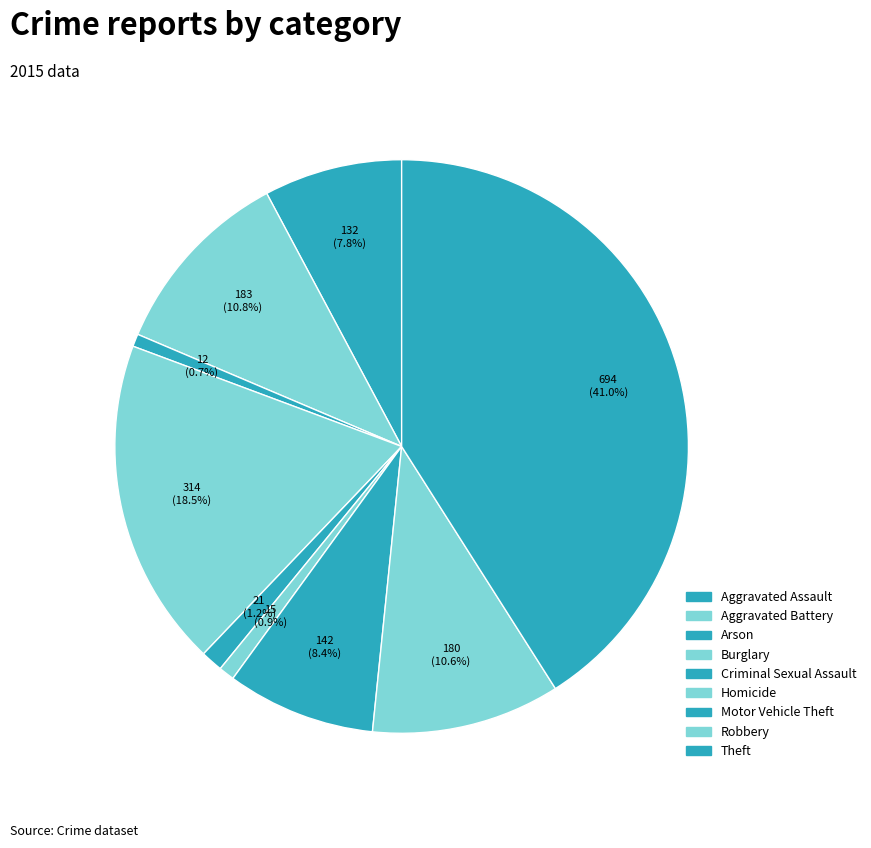

How many slices are in this pie chart?

9